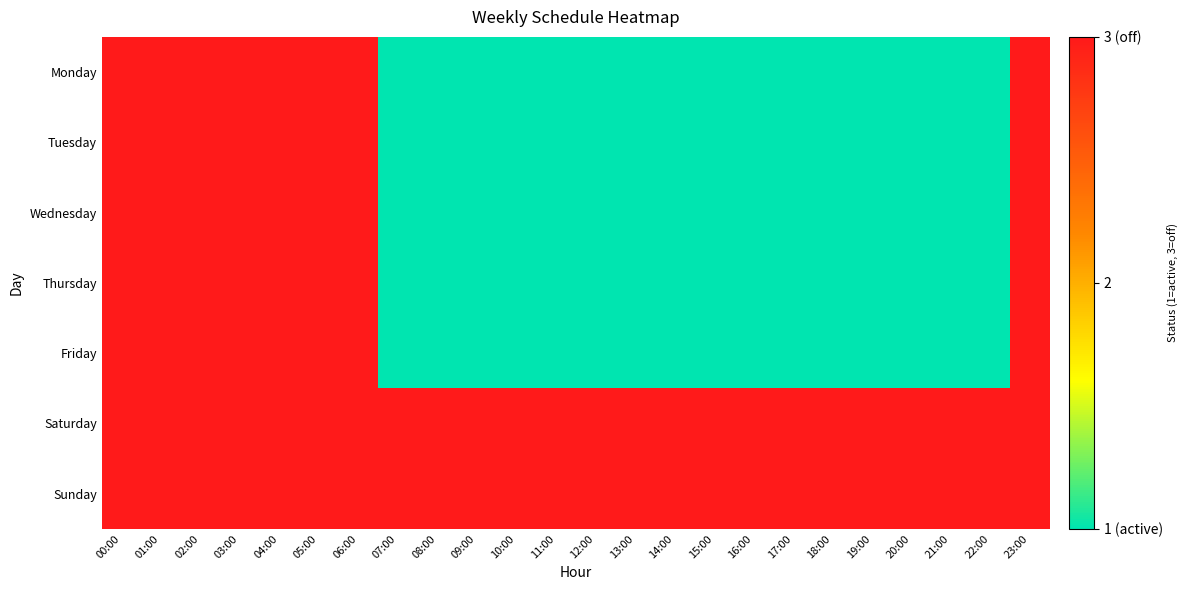

Which has a higher value, 18:00 or 01:00?

01:00